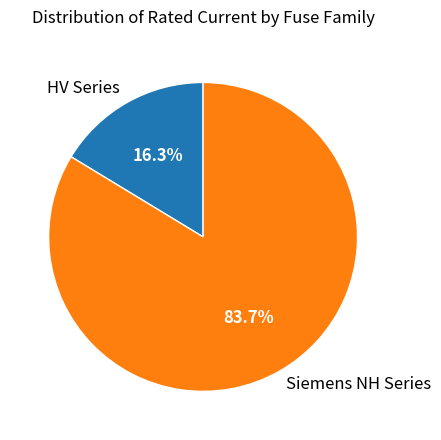

How many segments does this pie chart have?

2